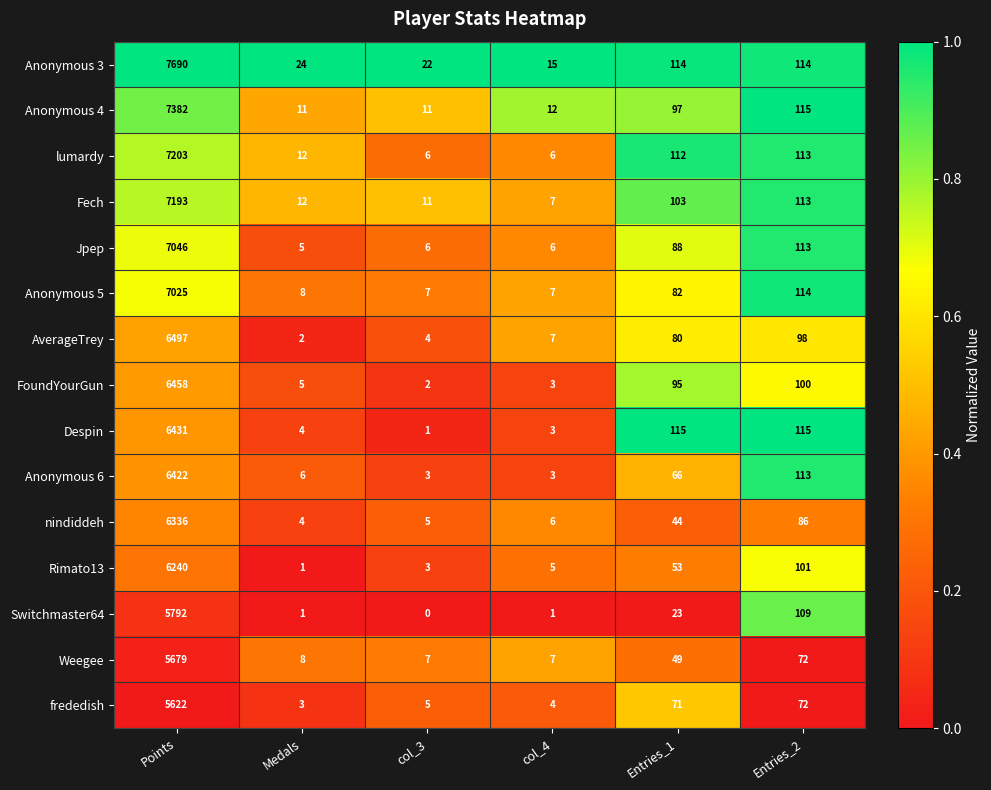

What is the maximum value shown in the chart?

7690